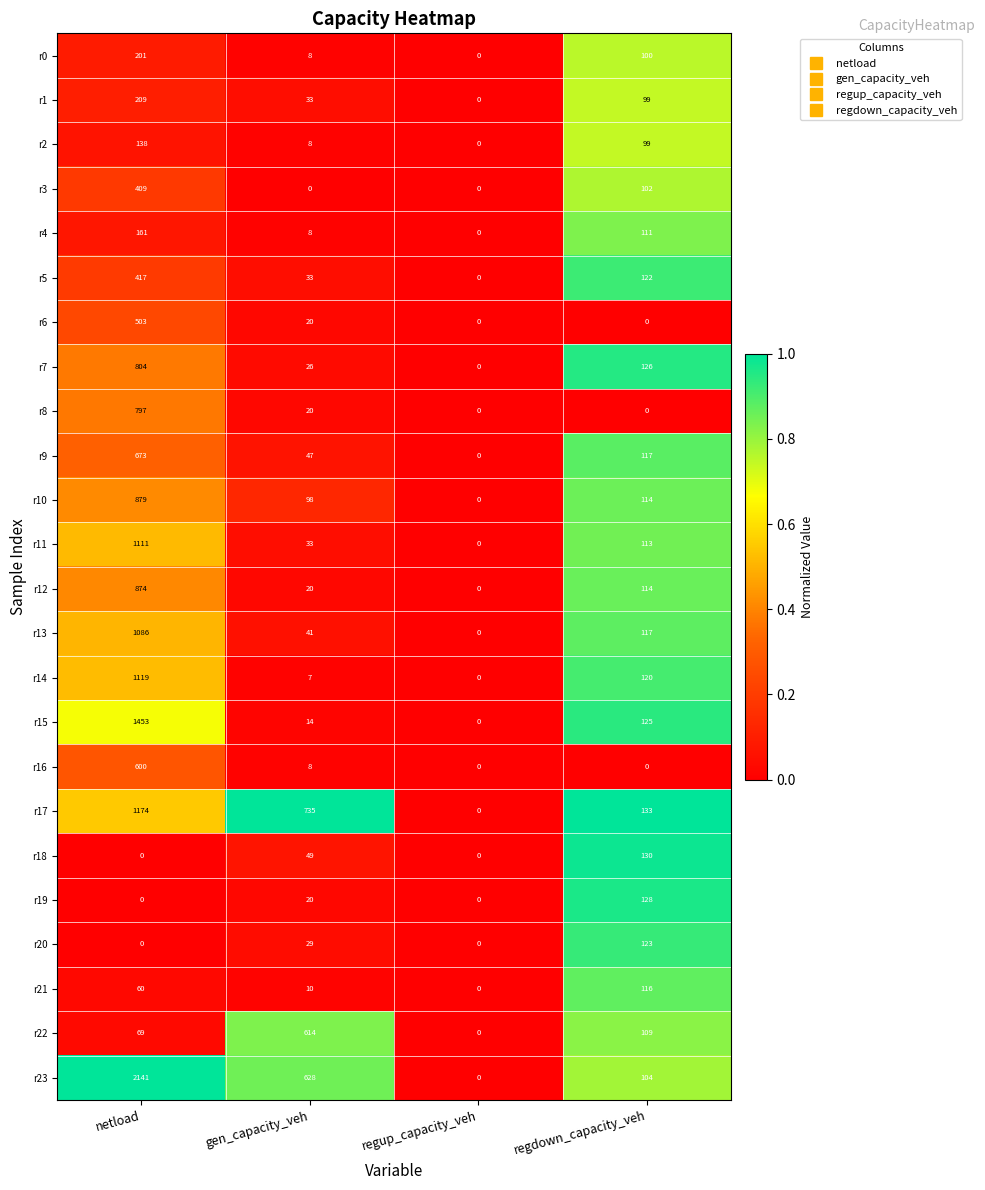

Where is r19 nearest to the value 64?

gen_capacity_veh